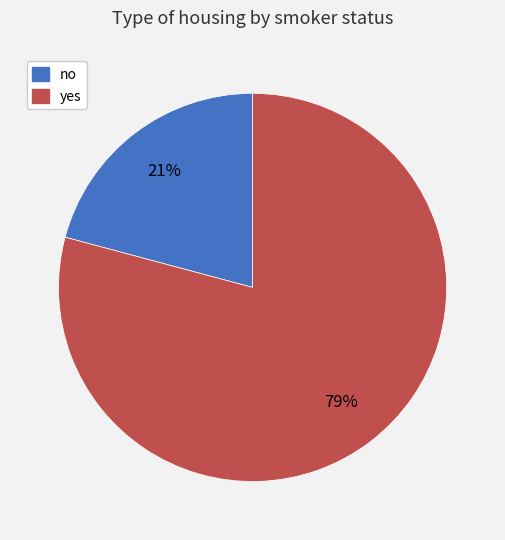

Is there a majority slice in this chart?

Yes